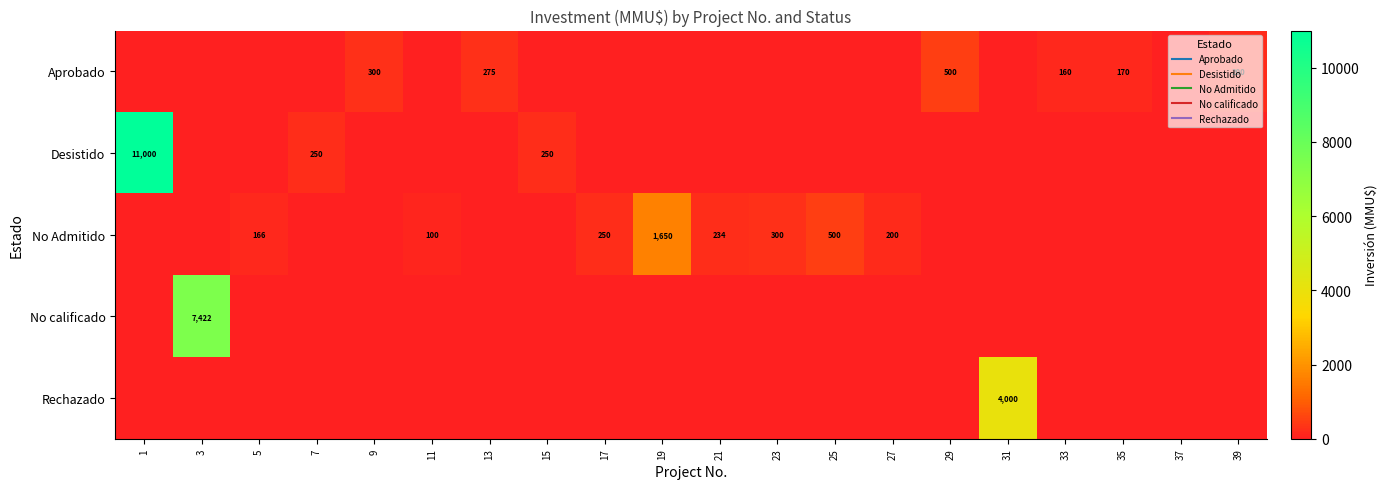

Between 23 and 27, which is larger?

23